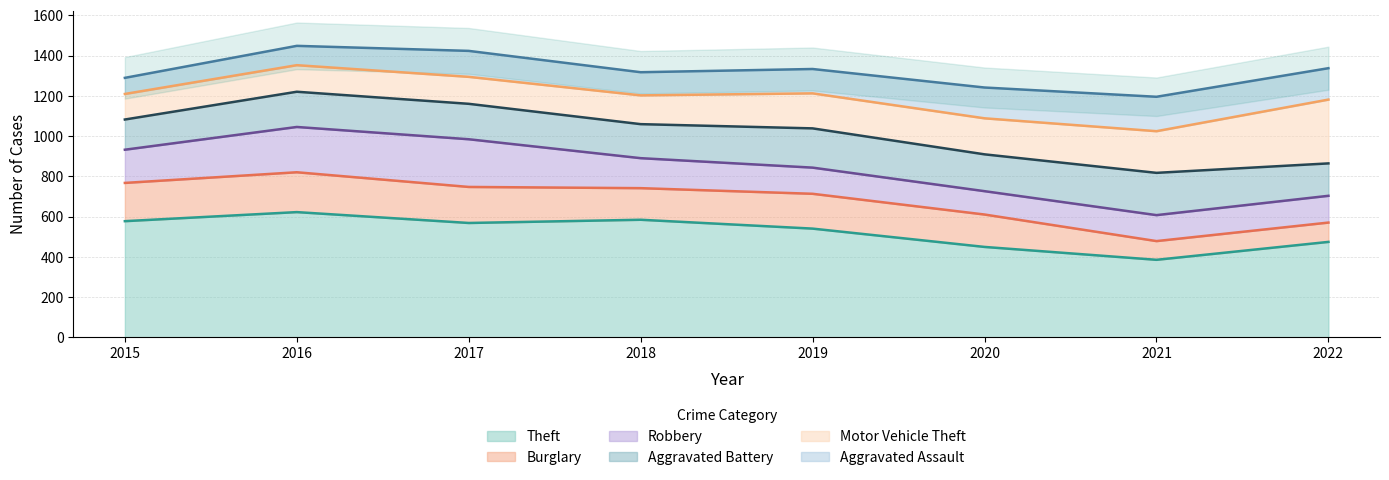

Is the value of Burglary at 2018 greater than the value of Robbery at 2019?

Yes